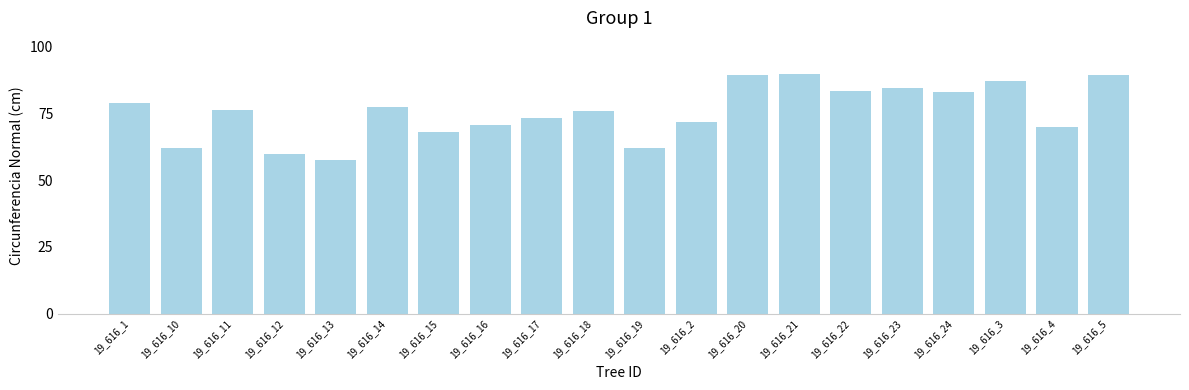

What is the value of the 9th bar from the left?

73.1